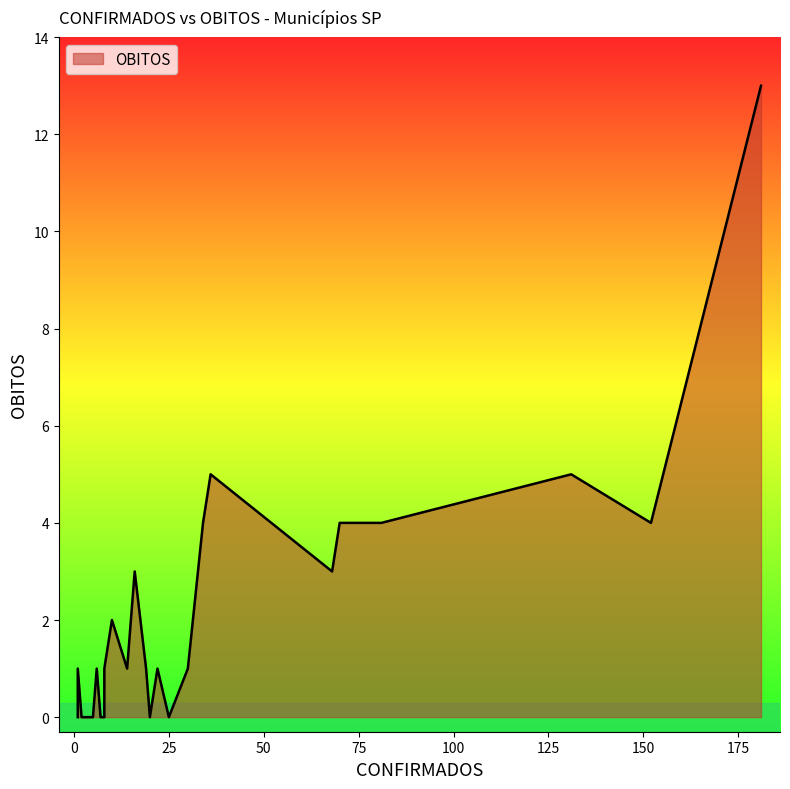

Count the number of values greater than 0.

18